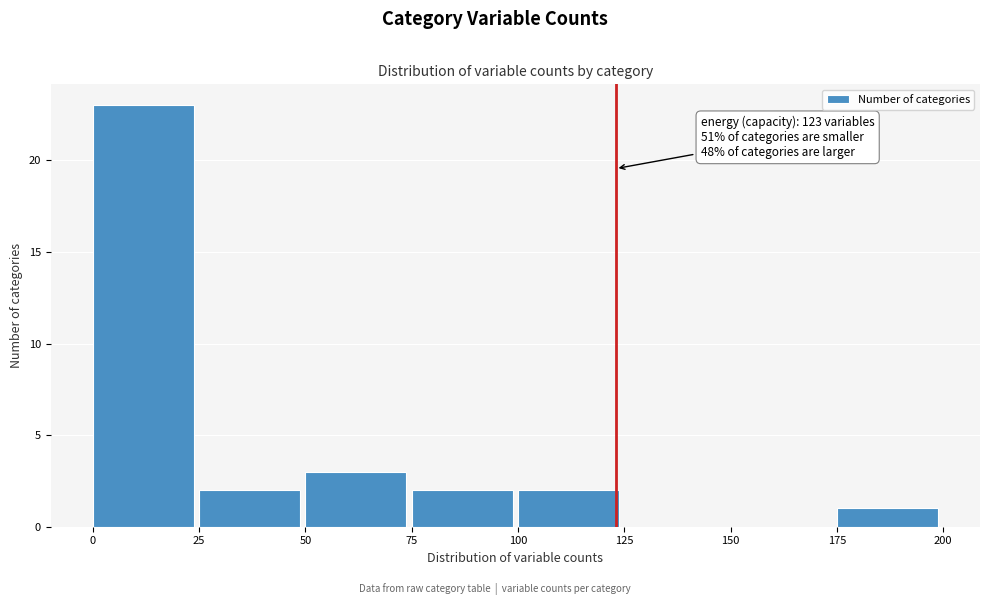

Which range on the x-axis has the tallest bar?

0 to 25